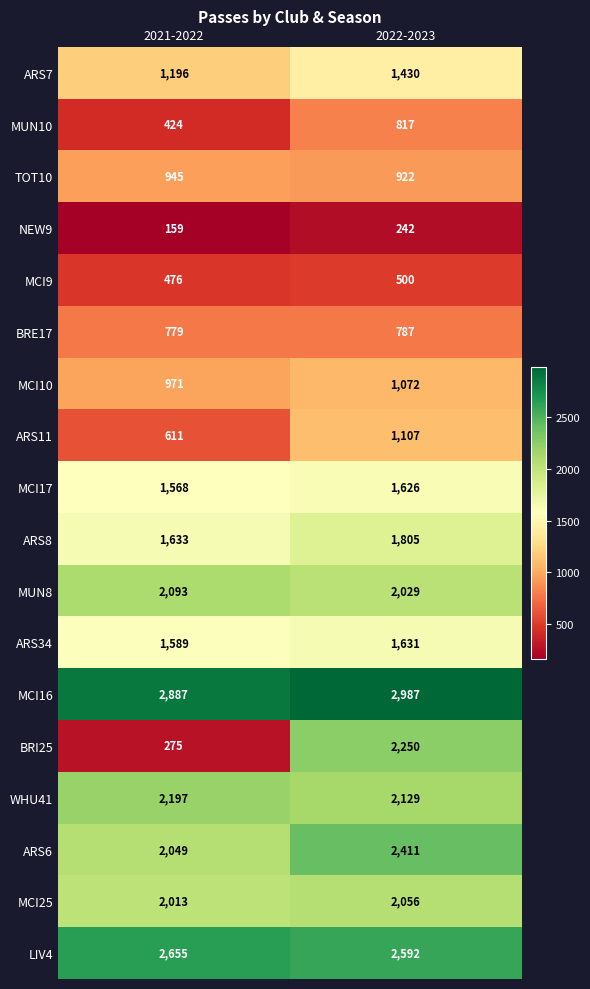

The MCI25 series shows 2056 at 2022-2023. True or false?

True